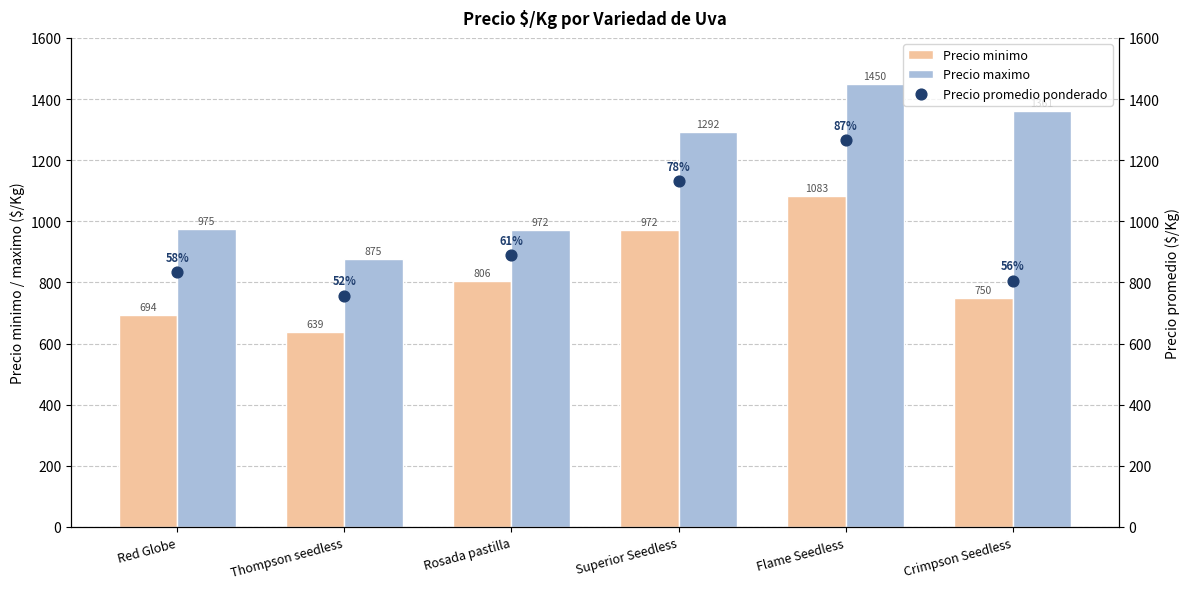

At how many categories does at least one series exceed 854?

6